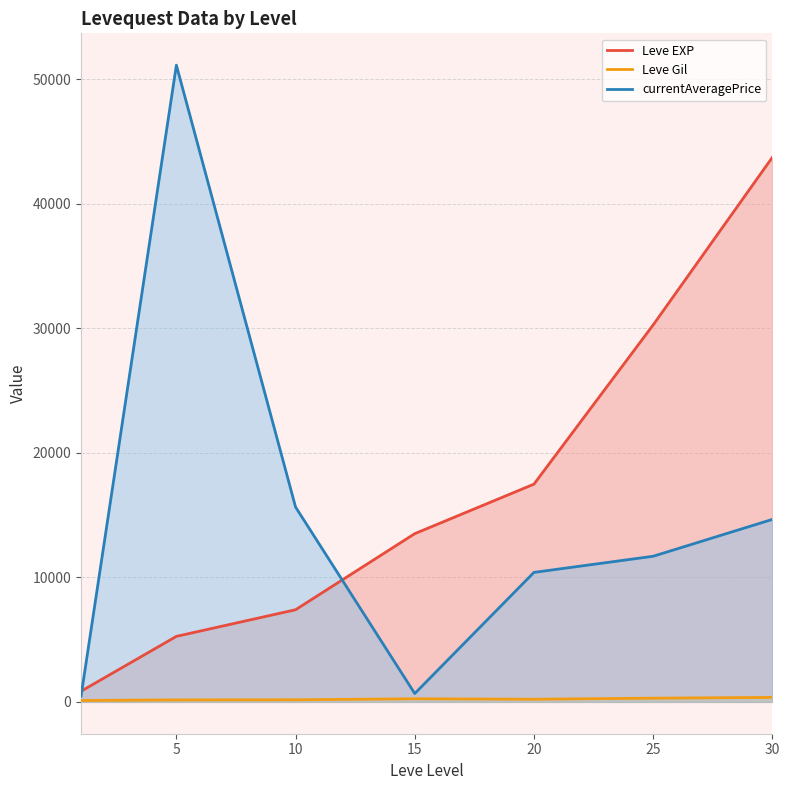

What is the total value across all series at 25?

42262.3